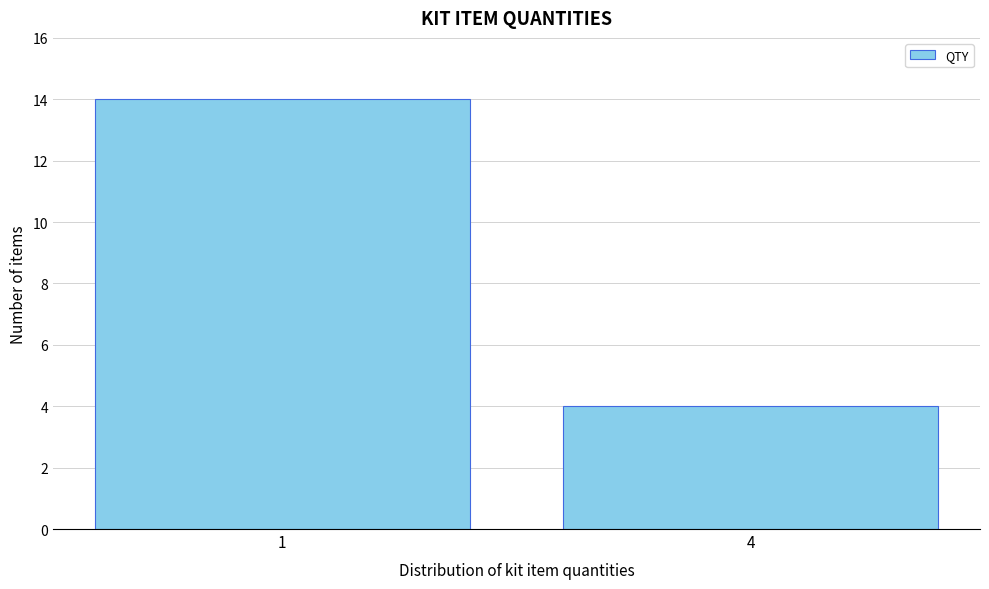

Reading left to right, extract all data points from this chart.

14	4